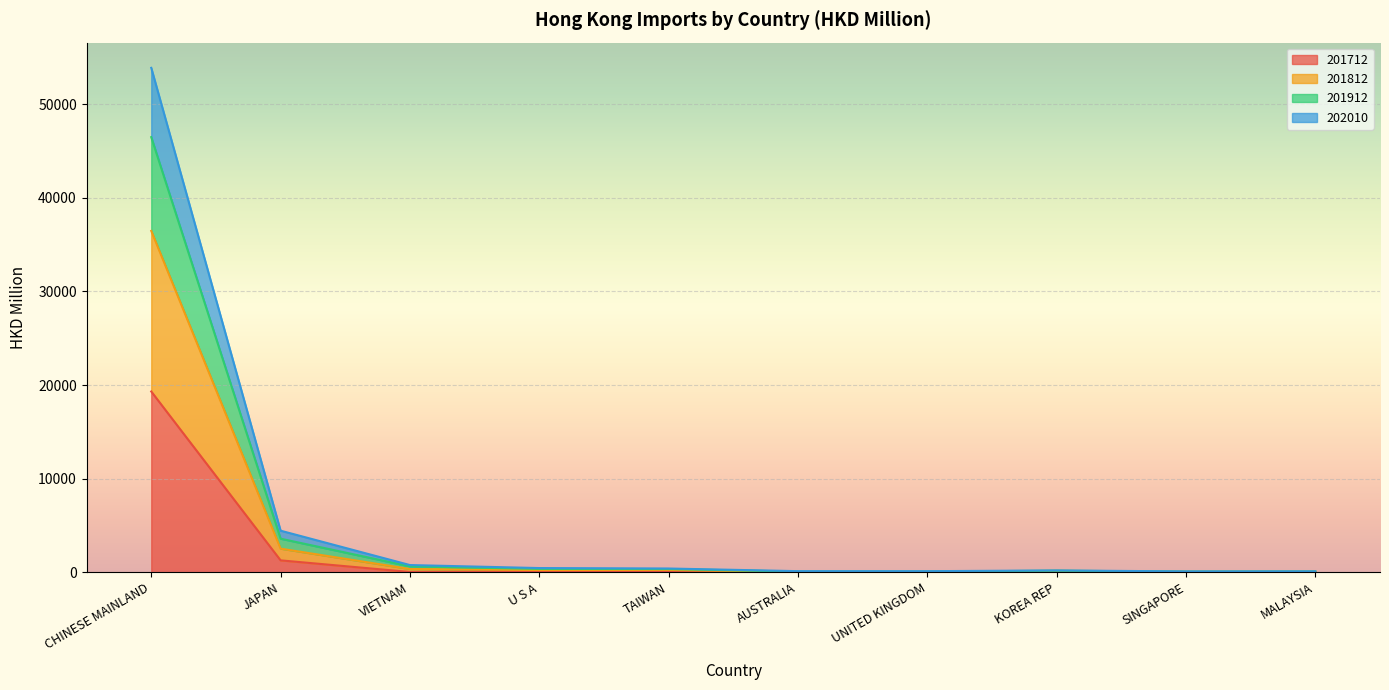

Which category has the highest value in the 201712 series?

CHINESE MAINLAND